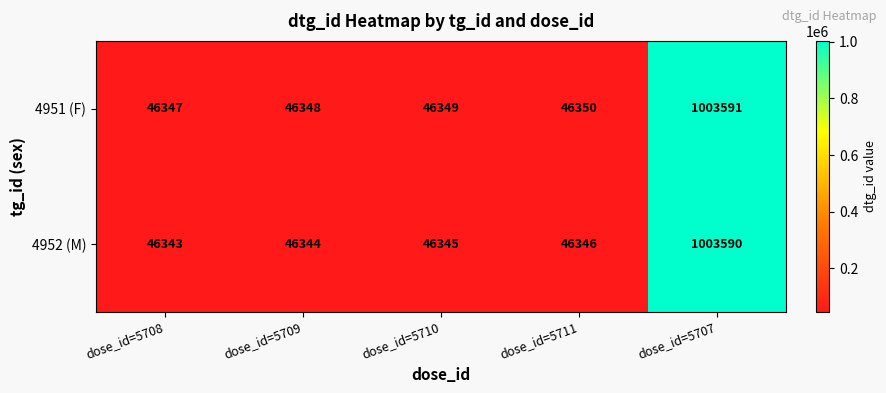

What value does the 4952 (M) series have at dose_id=5707, to the nearest 100?

1003600